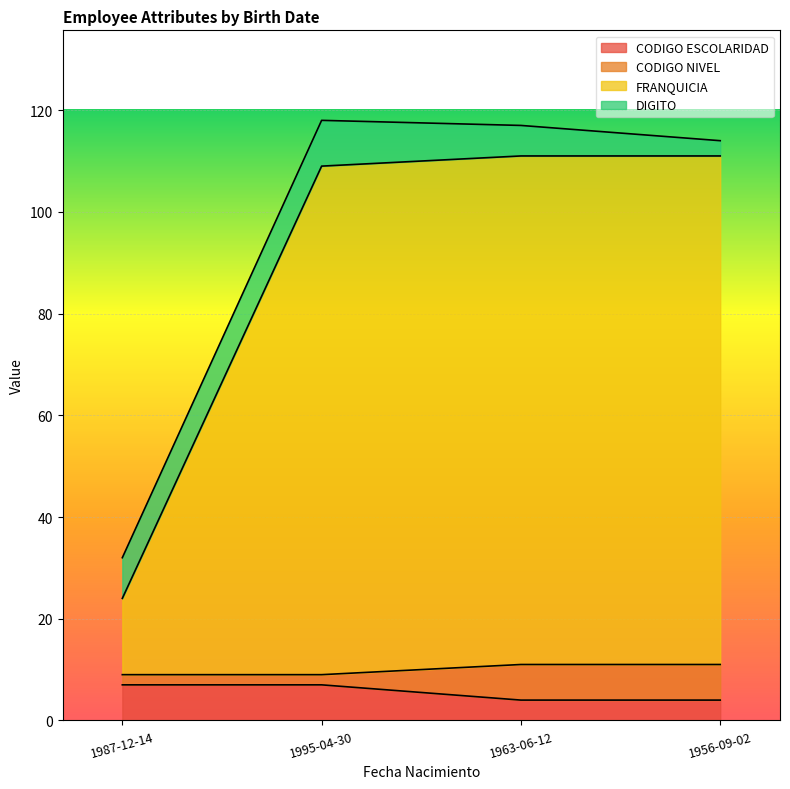

Does the chart display data point markers on the line(s)?

No